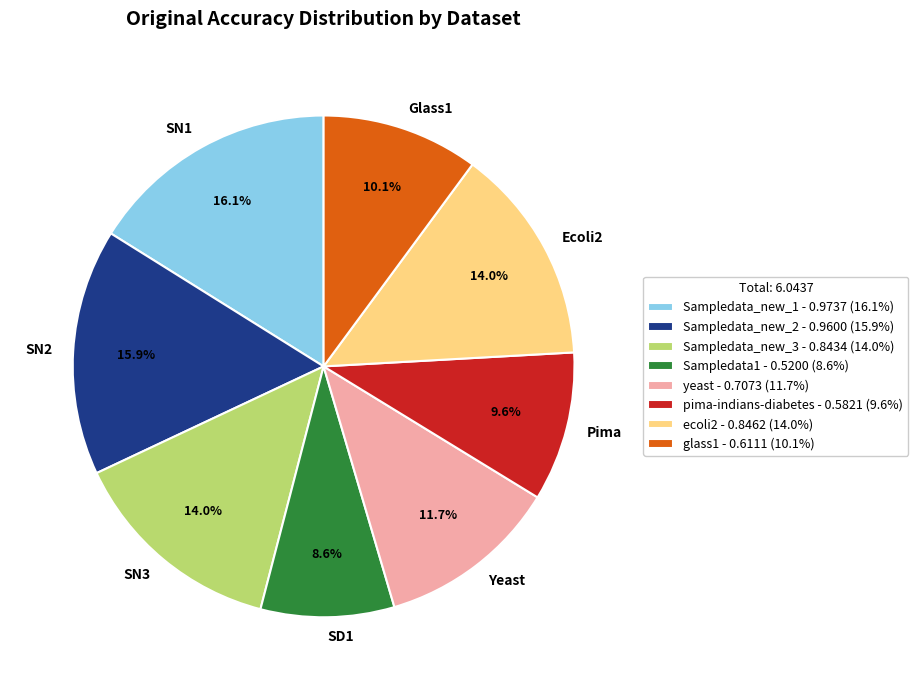

Which has a higher value, SN2 or Glass1?

SN2